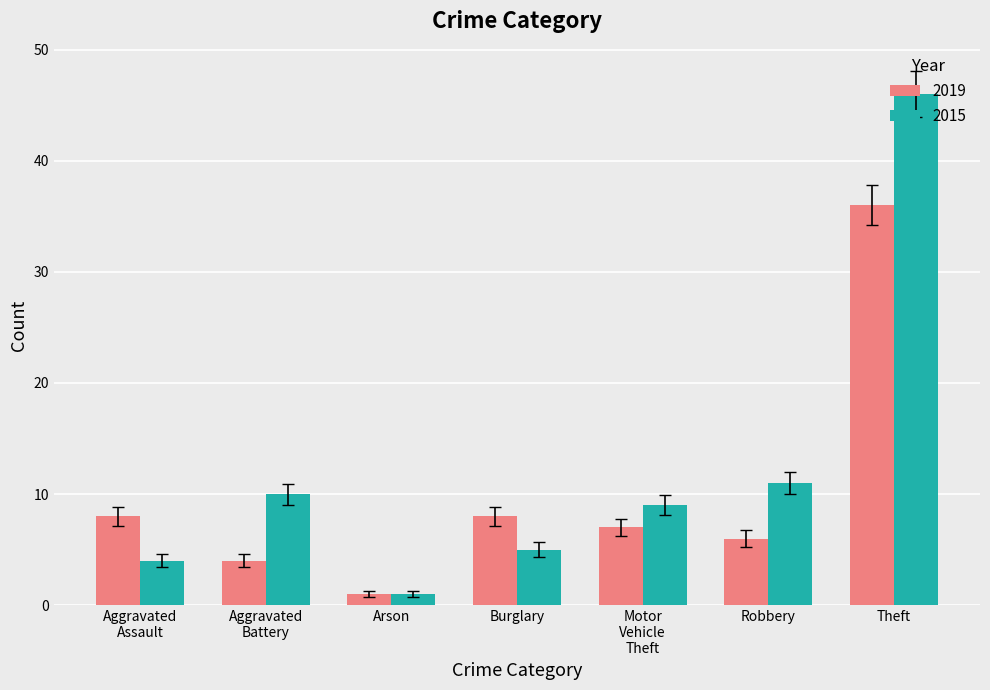

Rank the series by their average value, from lowest to highest.

2019, 2015